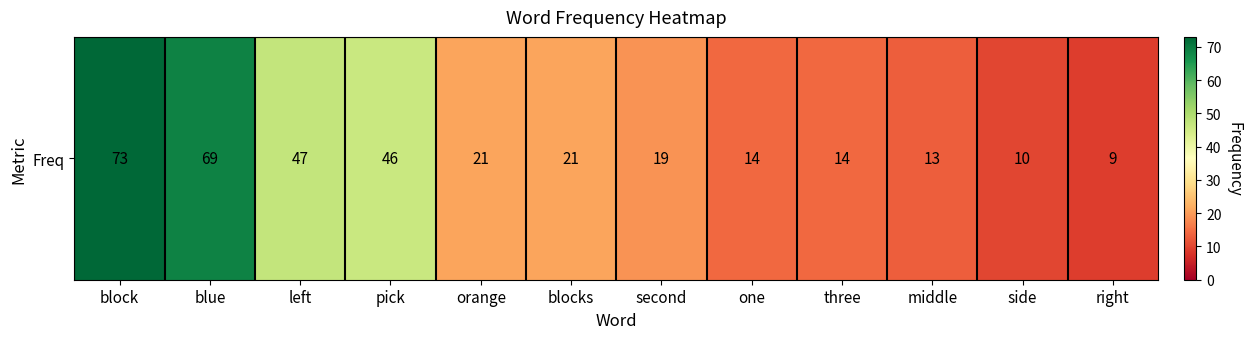

Which label corresponds to the smallest value in the chart?

right